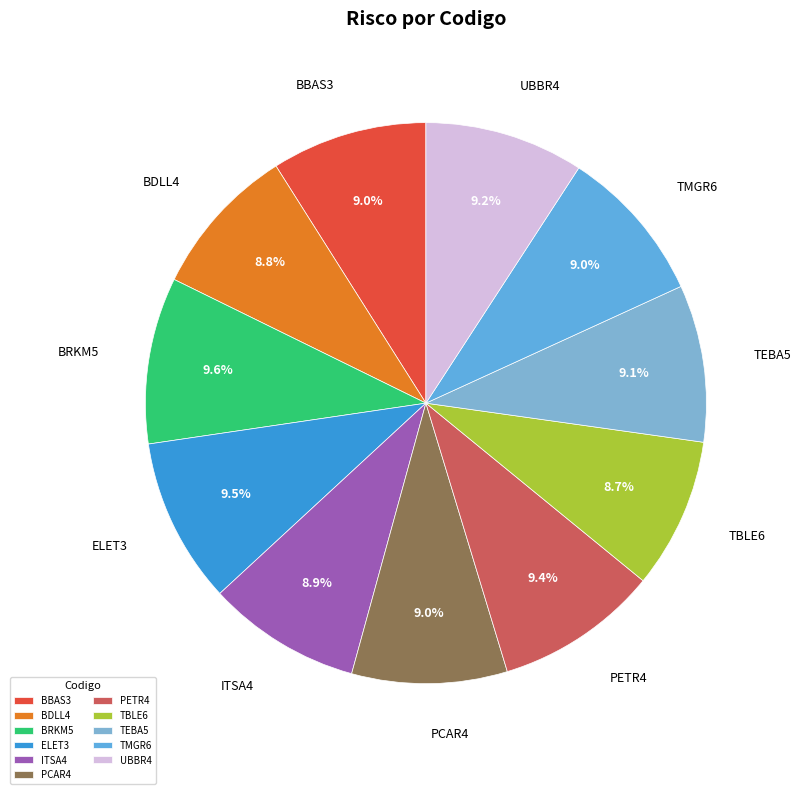

Is BDLL4 the majority of the pie?

No